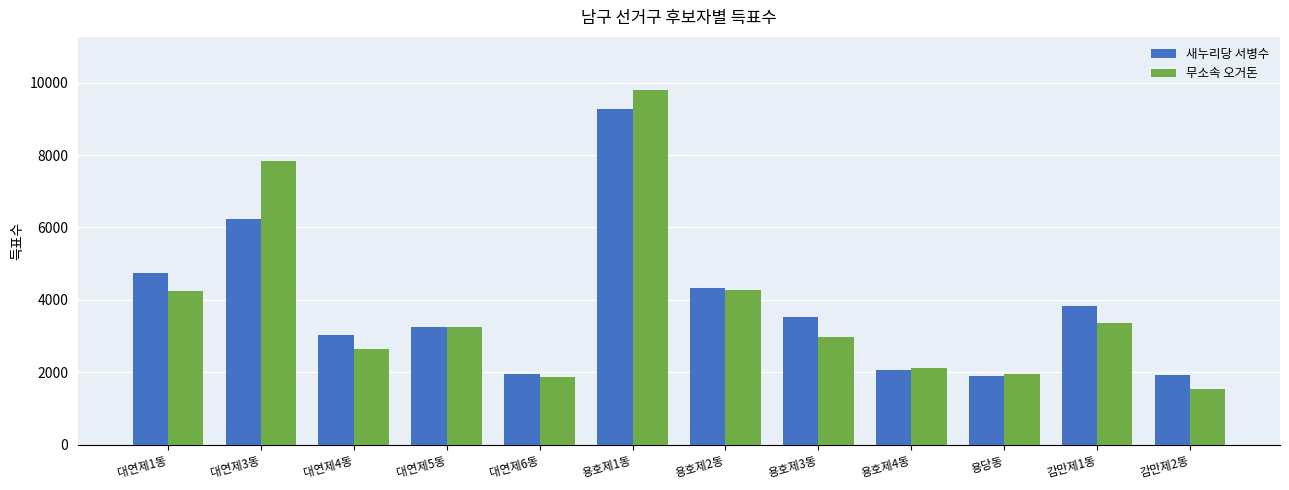

Read the 새누리당 서병수 value at 대연제3동.

6238